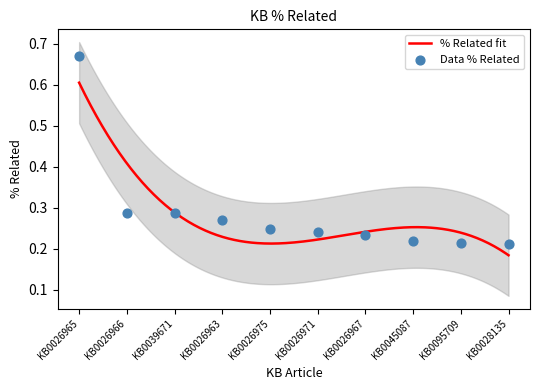

Which has a higher value, KB0026975 or KB0026966?

KB0026966